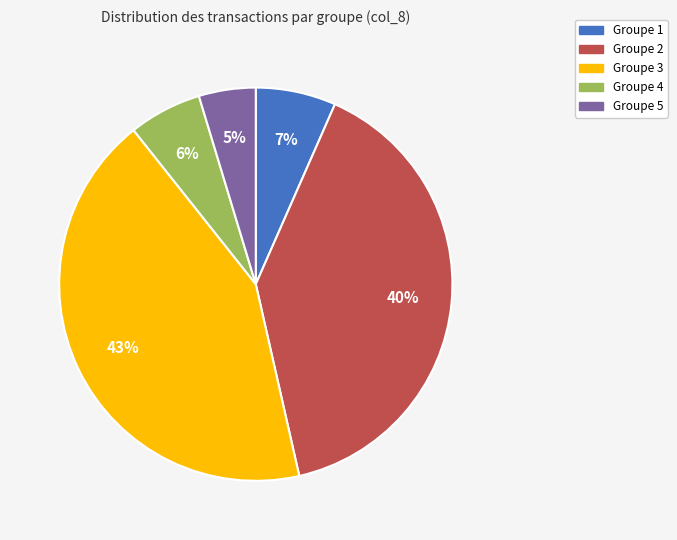

To the nearest percent, what is the average slice percentage?

20%